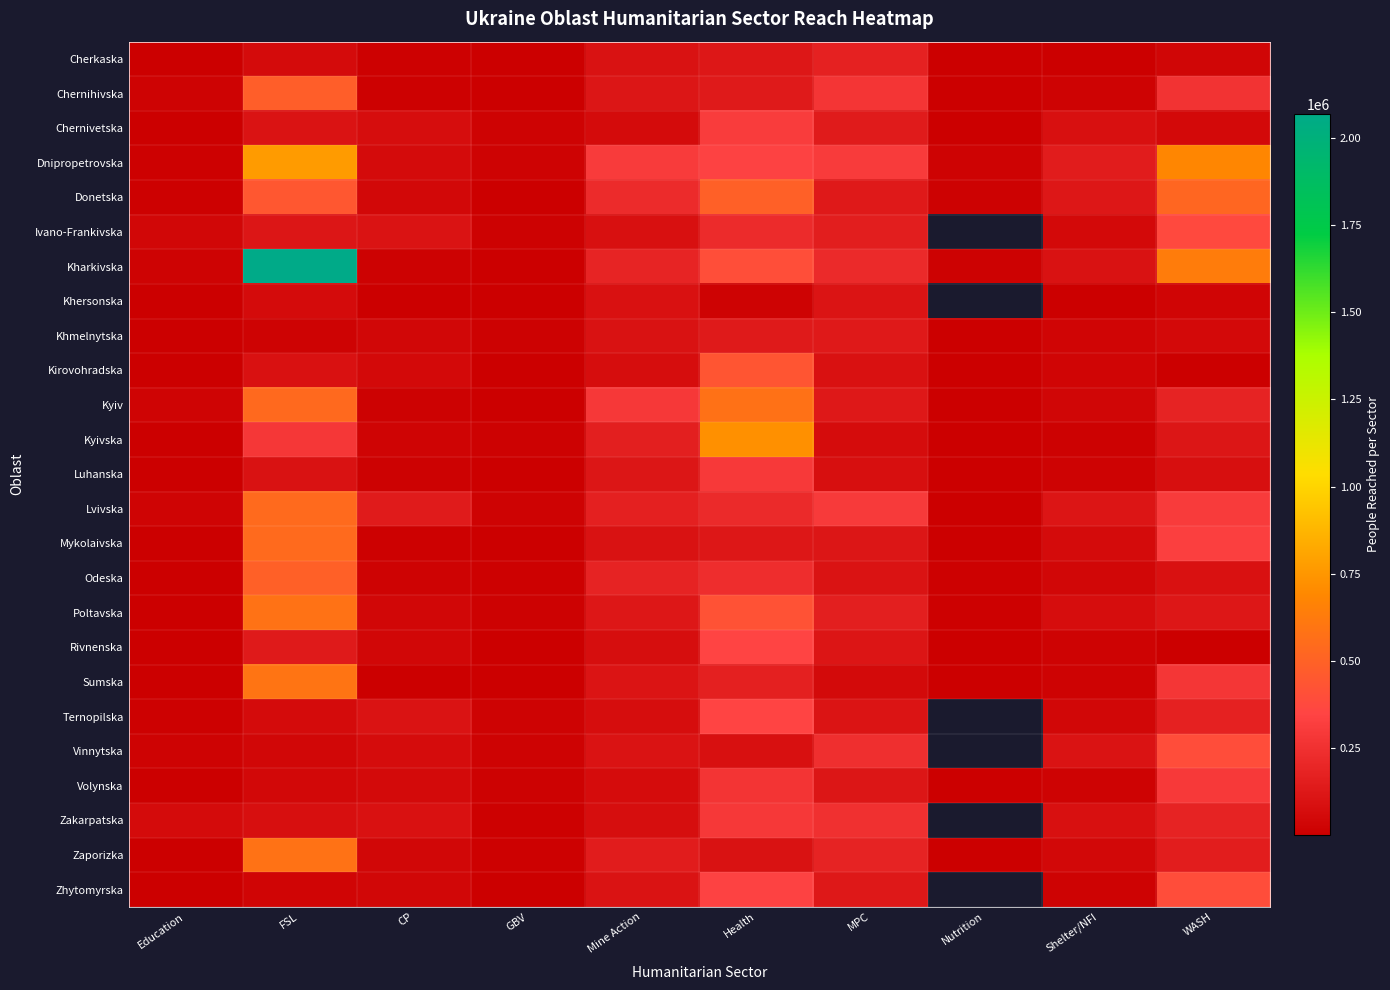

True or false: Zaporizka has a value of 41126.0 at CP.

True